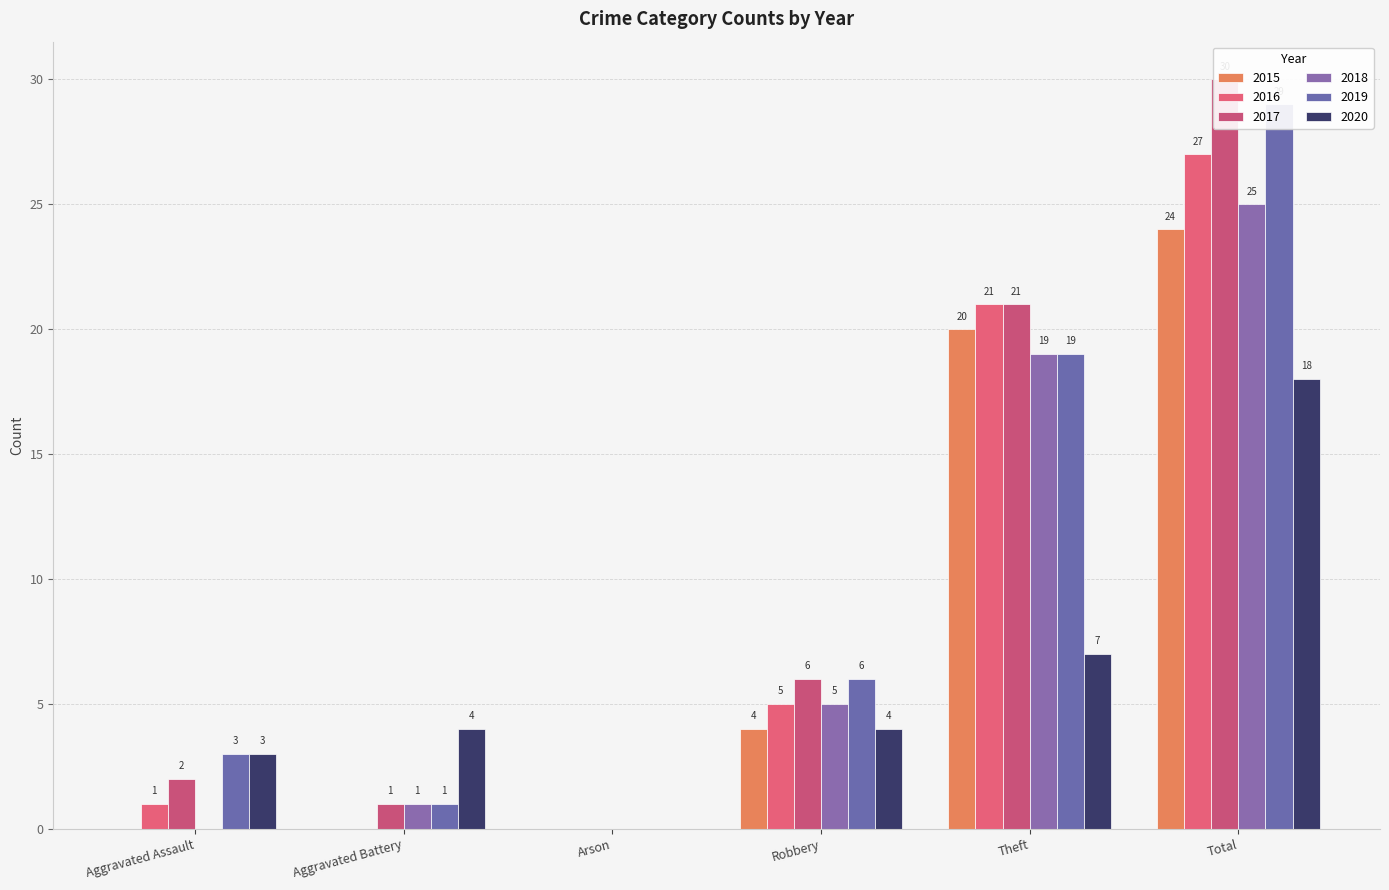

What position from the right is Robbery?

3